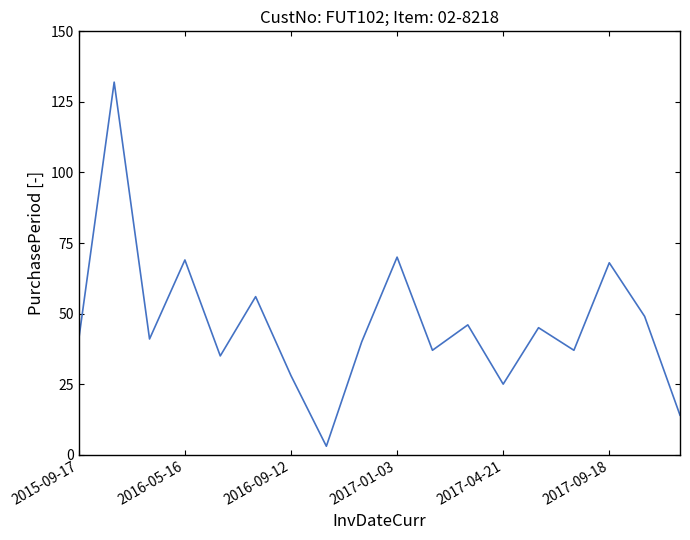

What is the smallest value displayed?

3